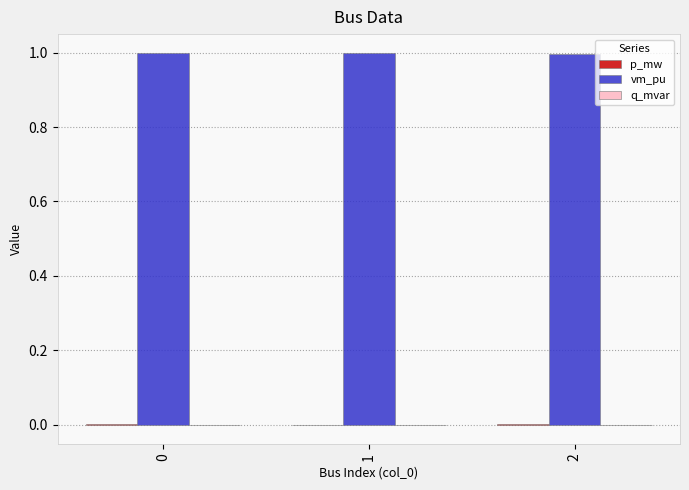

Which series has the largest total across all categories?

vm_pu